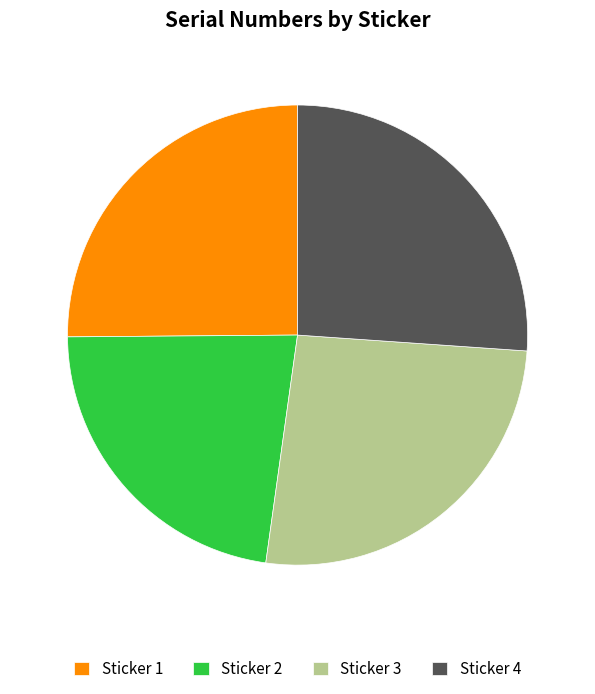

True or false: Sticker 2 accounts for 23% of the total.

True